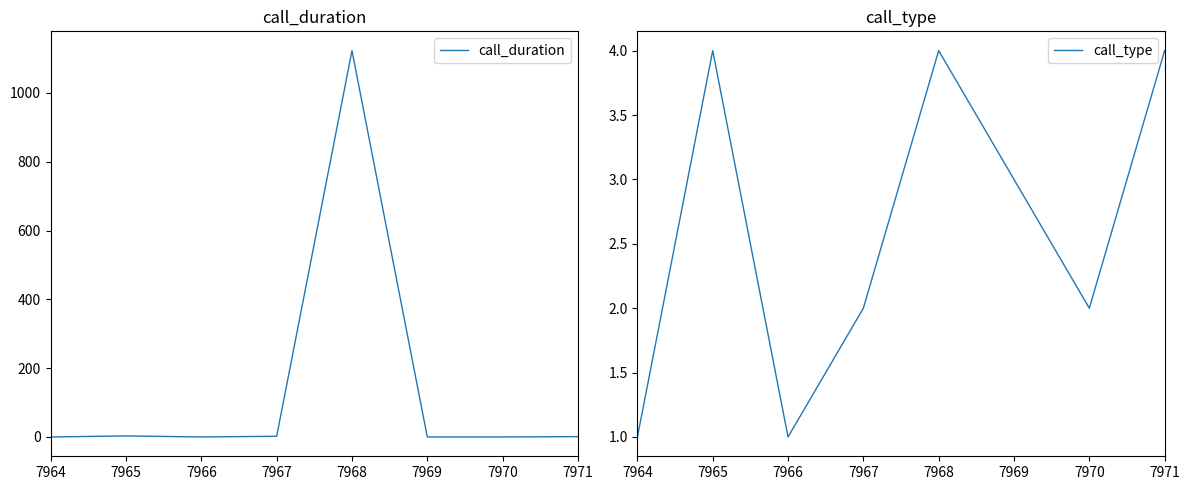

What is the average value of the call_duration series?

141